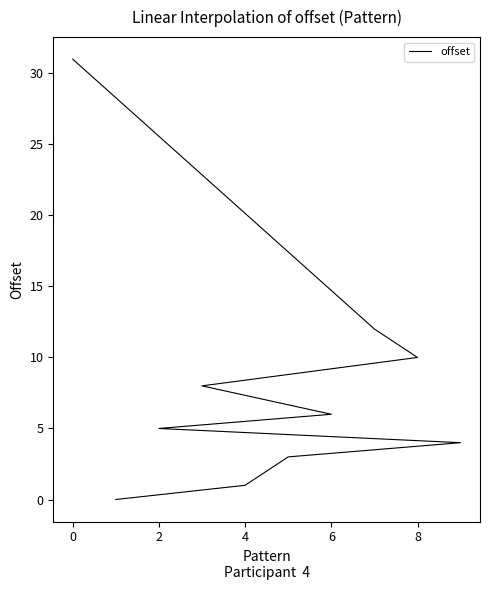

Count the number of data series in this chart.

1